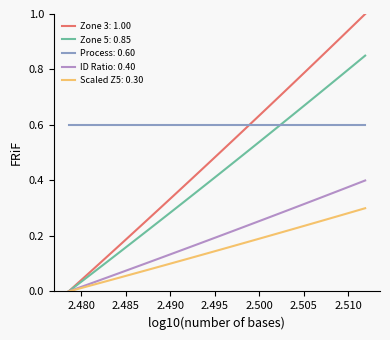

List the series in order of their peak value, highest first.

Zone 3: 1.00, Zone 5: 0.85, Process: 0.60, ID Ratio: 0.40, Scaled Z5: 0.30